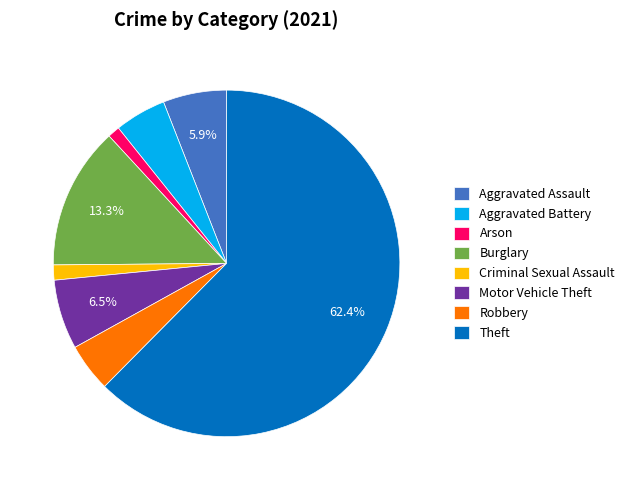

Combined, what portion of the pie is Theft and Aggravated Assault?

68.4%